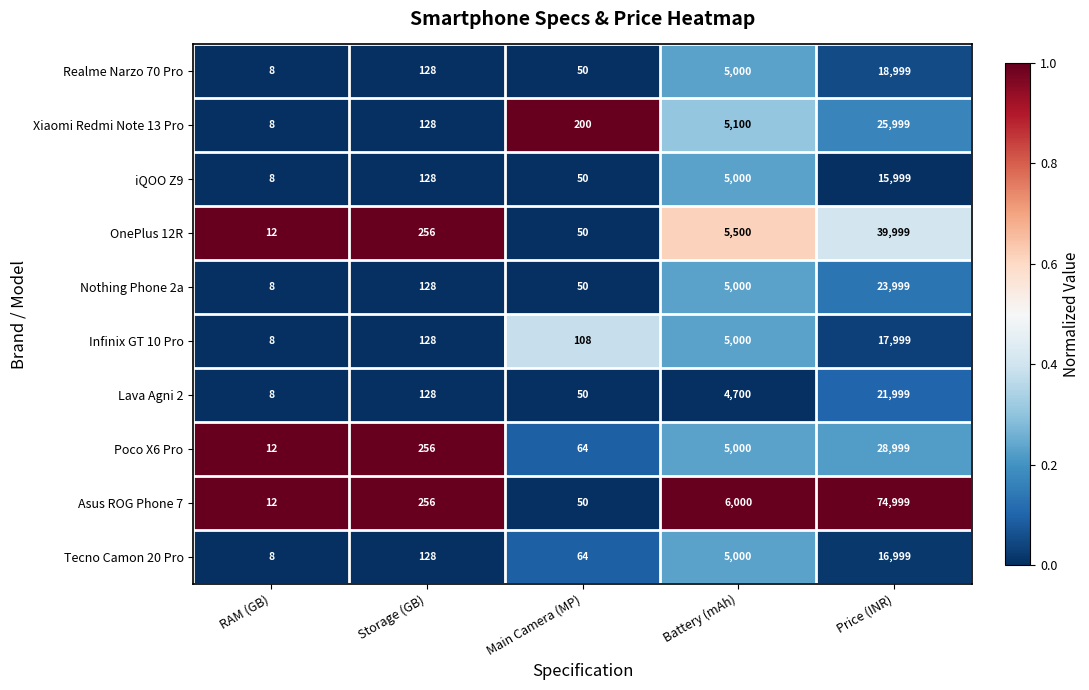

What is the difference between the Lava Agni 2 values at Price (INR) and Main Camera (MP)?

21949